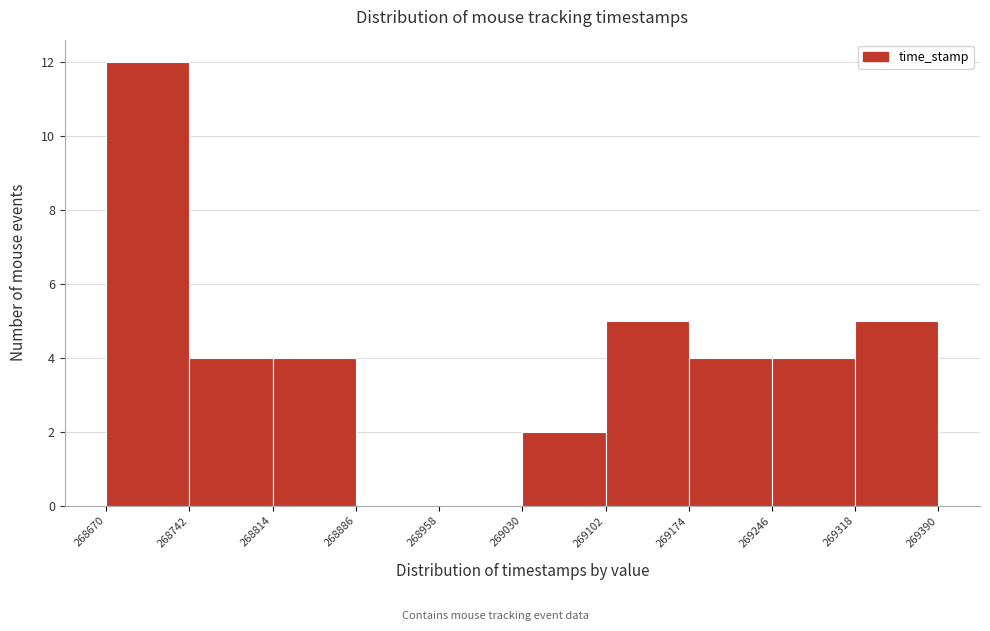

Which range on the x-axis has the tallest bar?

268670 to 268742